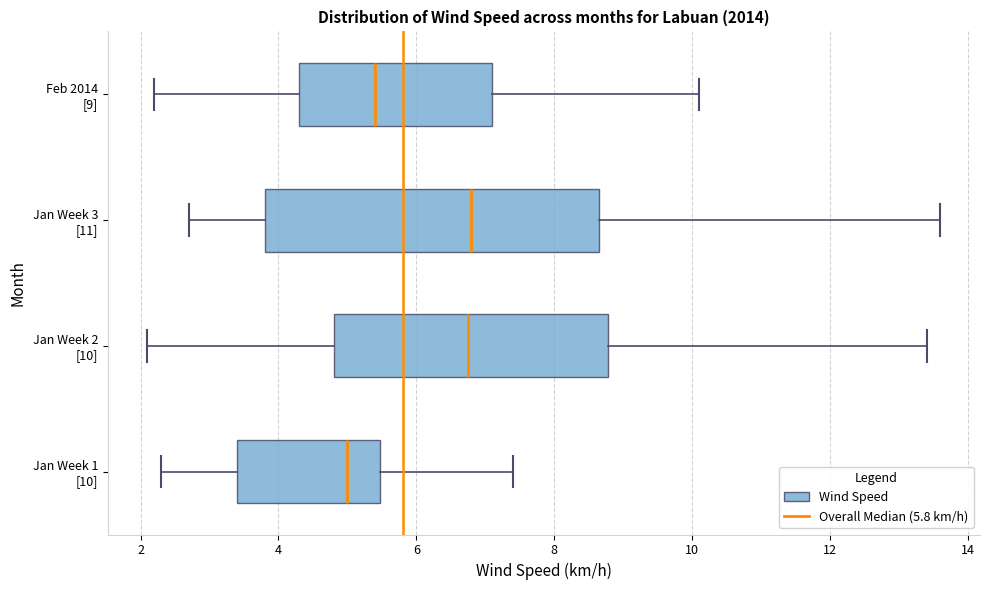

Where does the left whisker of the box for Jan Week 3 [11] end on the x-axis? The values are not printed on the chart, so give them approximately, as read against the axis.

2.8